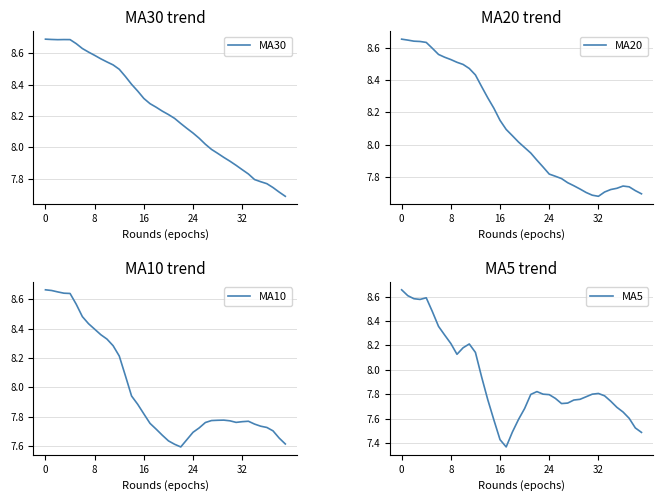

Which category has the lowest value across all series?

17